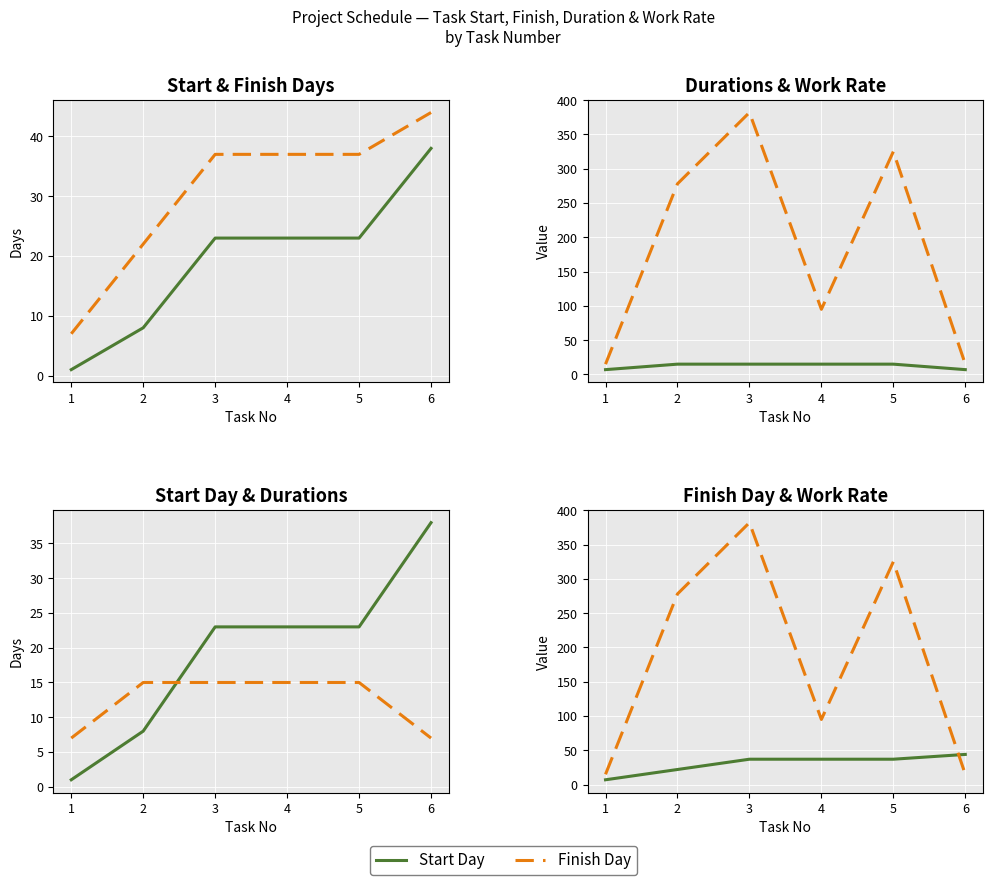

What is the minimum value shown in the chart?

1